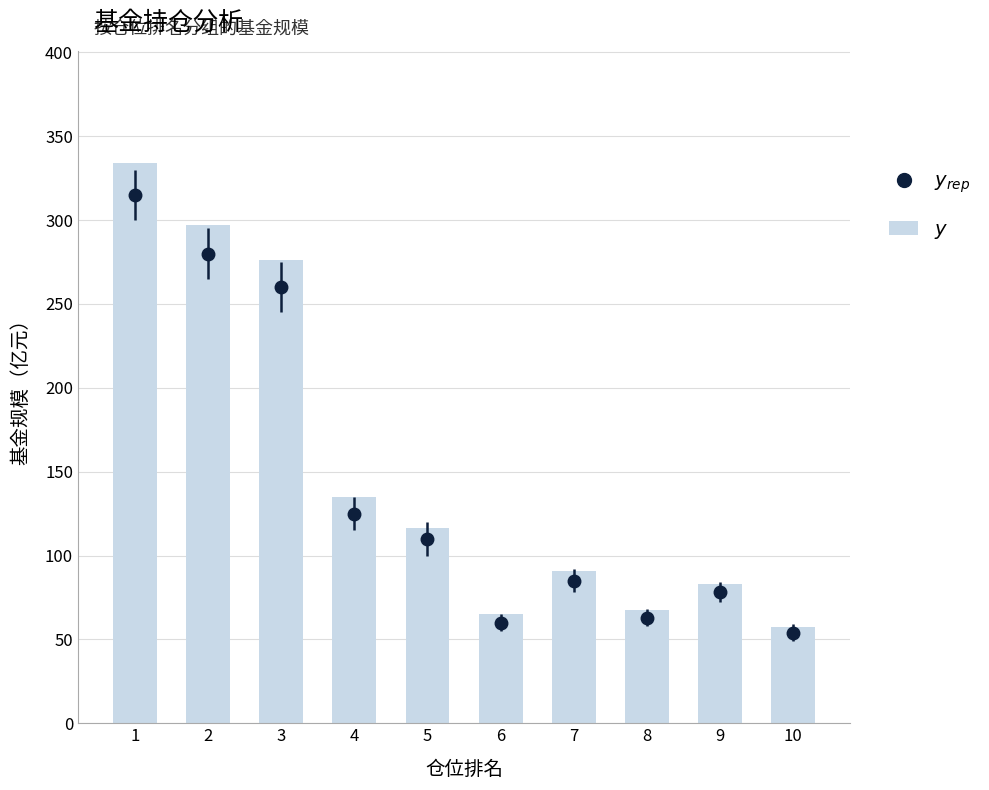

Reading left to right, transcribe all the data shown in this chart.

1=334.1	2=296.9	3=276.1	4=134.7	5=116.6	6=65.0	7=91.0	8=67.3	9=82.7	10=57.2